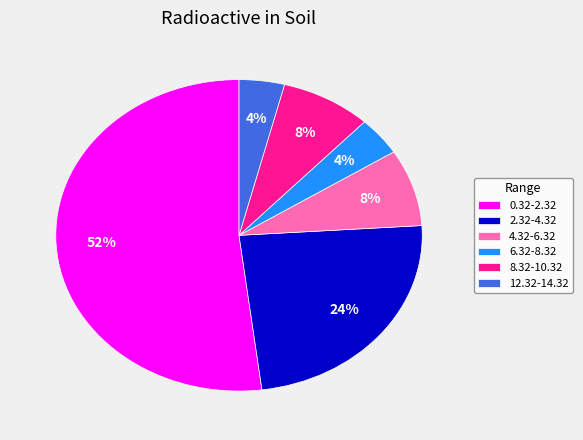

Between 0.32-2.32 and 8.32-10.32, which is larger?

0.32-2.32